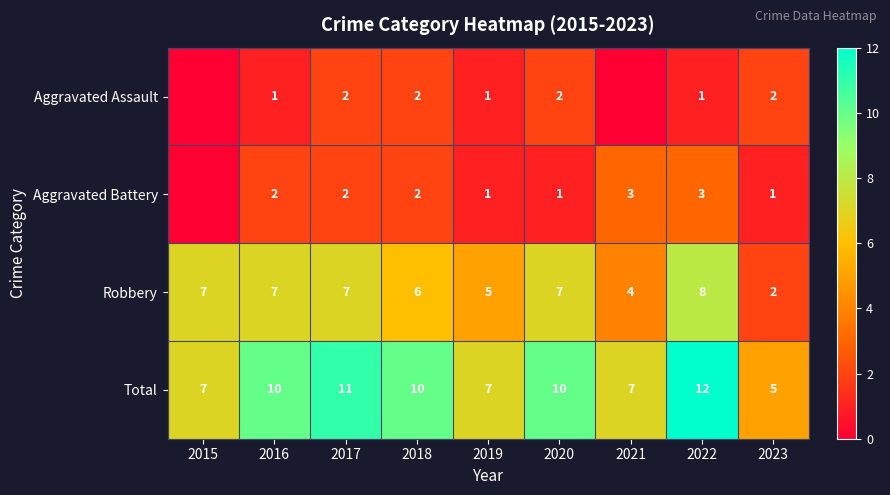

Count the Robbery values in the range 5 to 7.

6